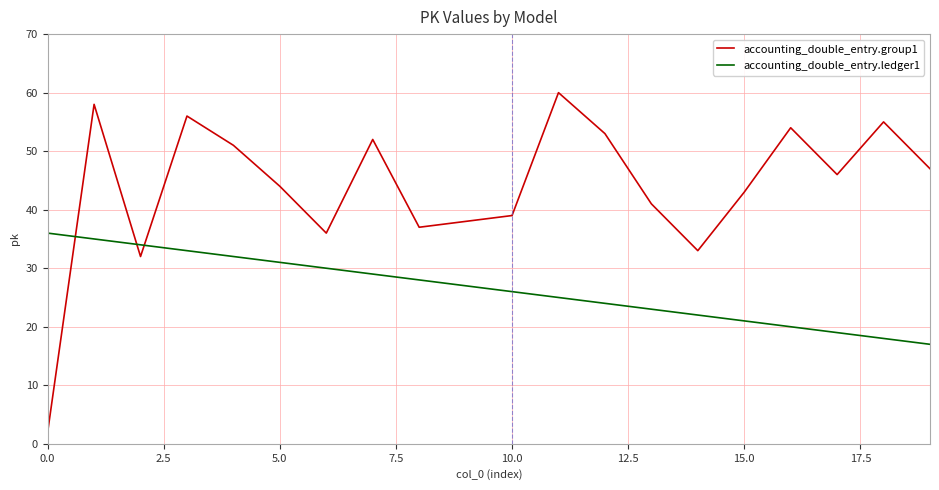

After their last crossing, which series has the higher values: accounting_double_entry.group1 or accounting_double_entry.ledger1?

accounting_double_entry.group1